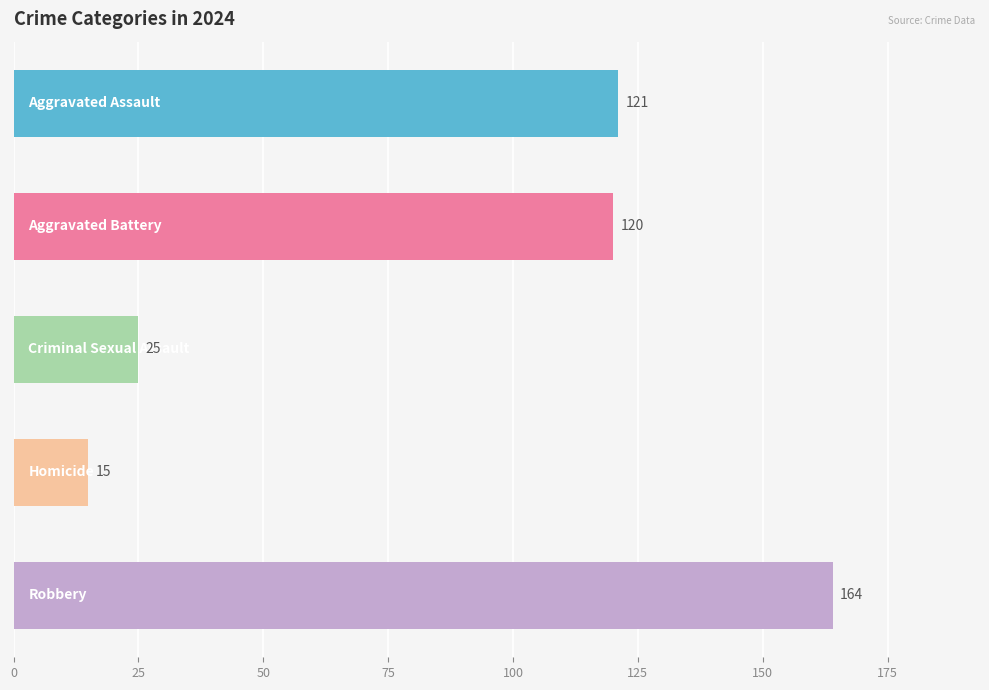

What is the greatest value displayed?

164